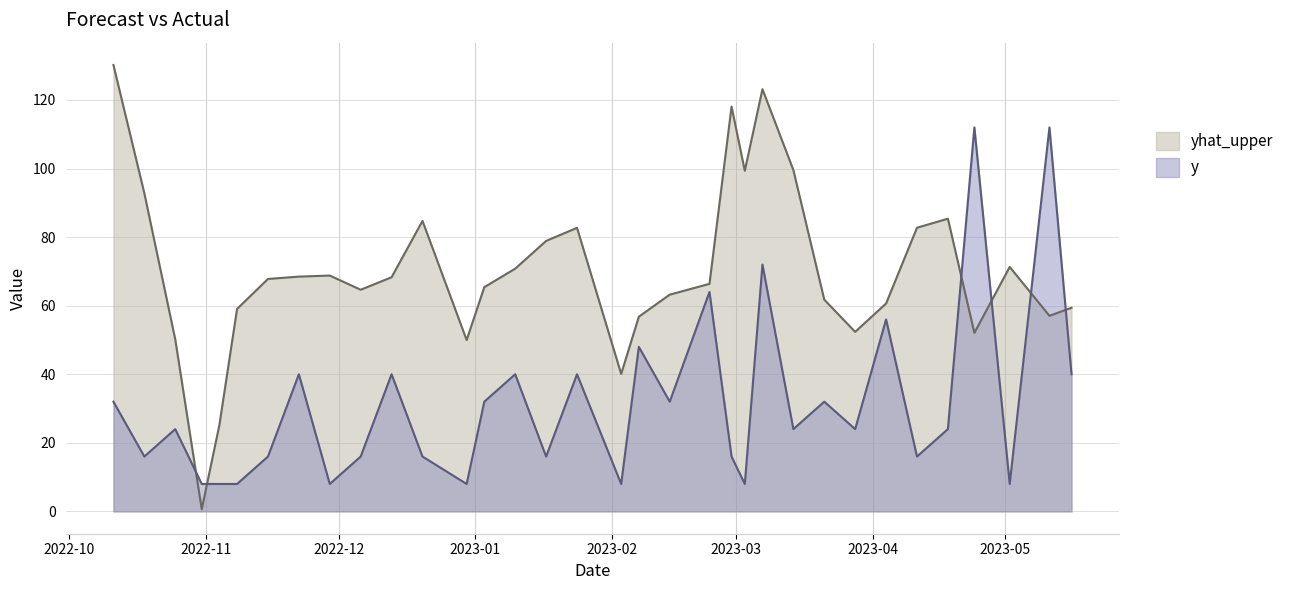

How many lines are shown in the chart?

2